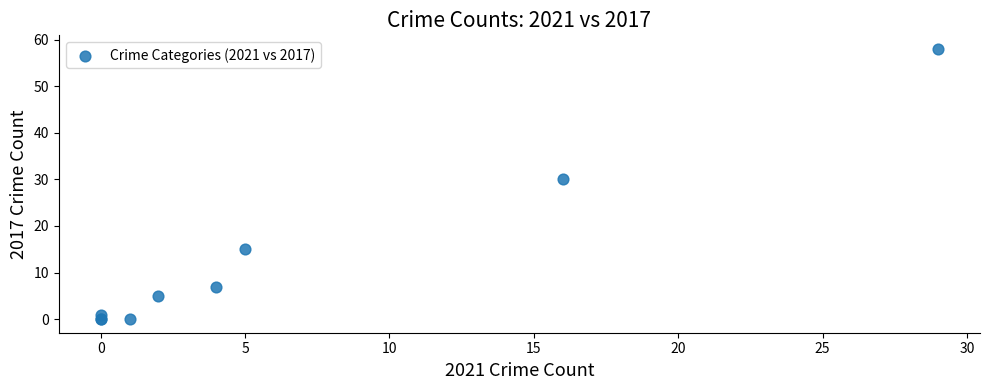

What Y value in the scatter plot is closest to 29?

30